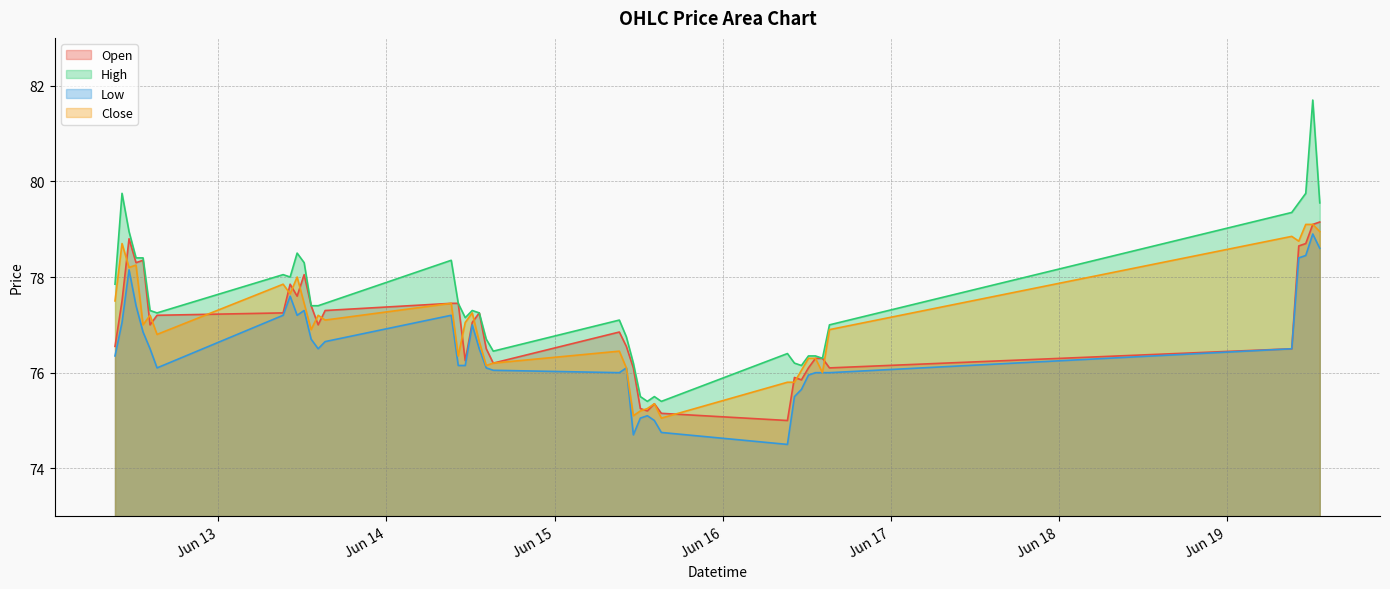

How many interior local valleys does the Close series have?

12